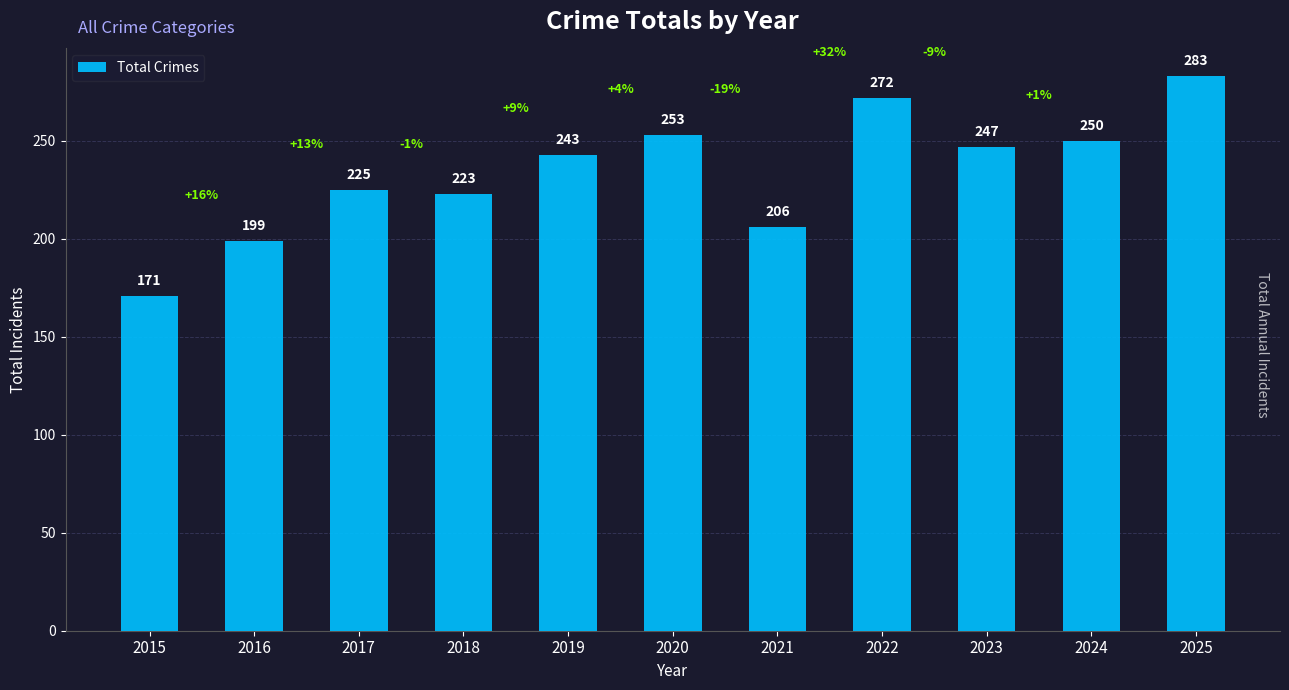

Reading right to left, what are all the values shown in this chart?

2025=283	2024=250	2023=247	2022=272	2021=206	2020=253	2019=243	2018=223	2017=225	2016=199	2015=171